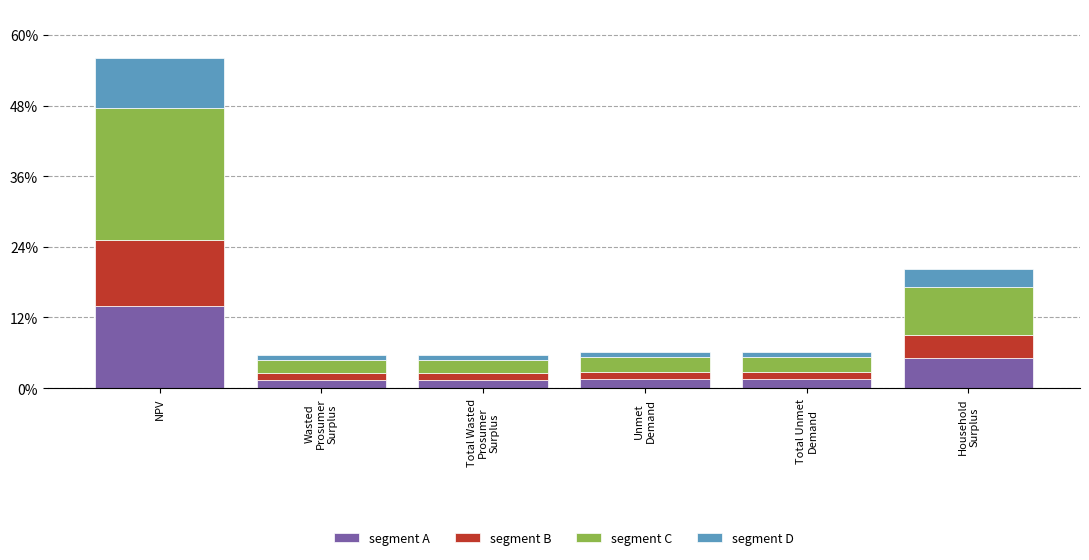

How many data points does each series have?

6